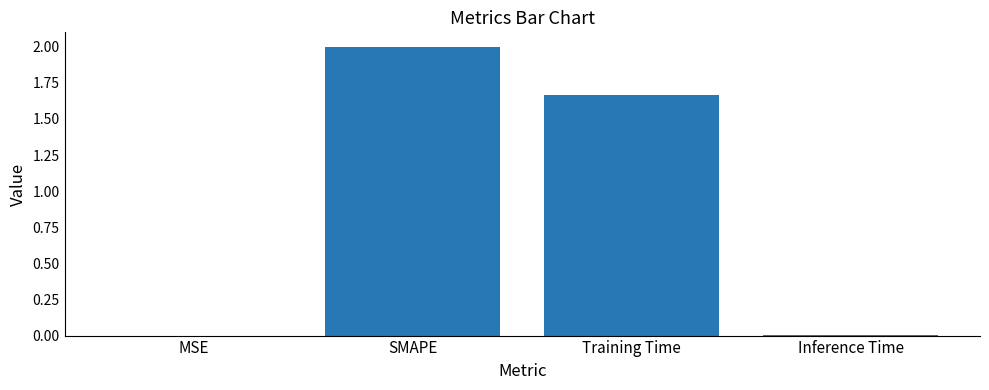

What is the sum of all values?

3.7